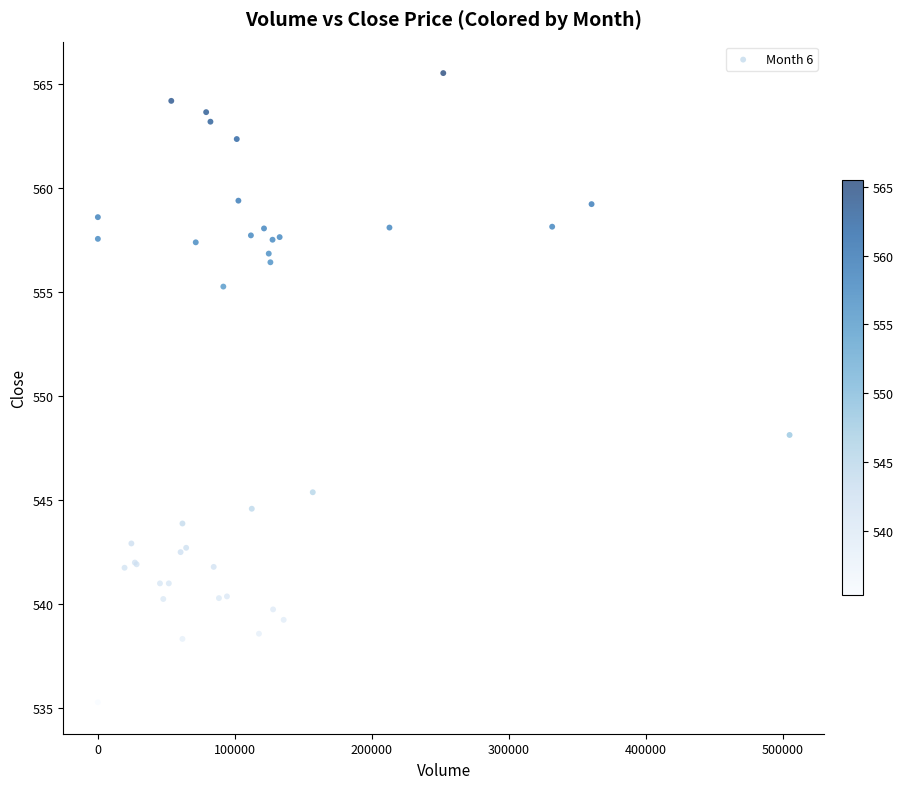

What Y value in the scatter plot is closest to 550?

548.1